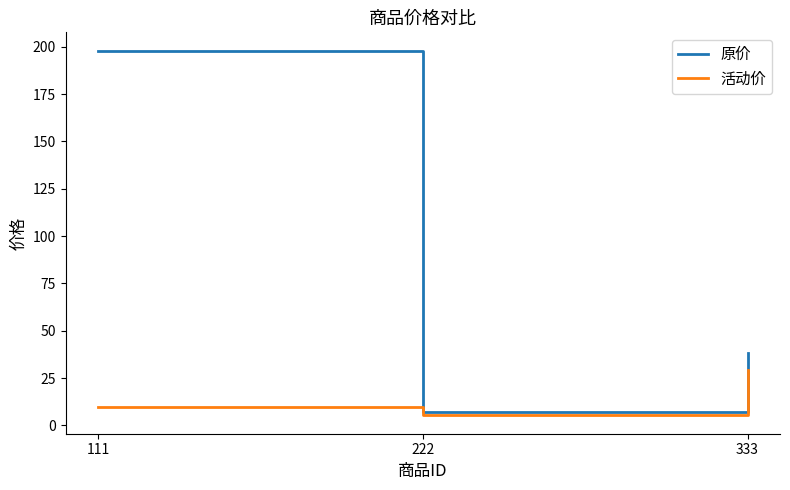

Count the number of categories in the chart.

3